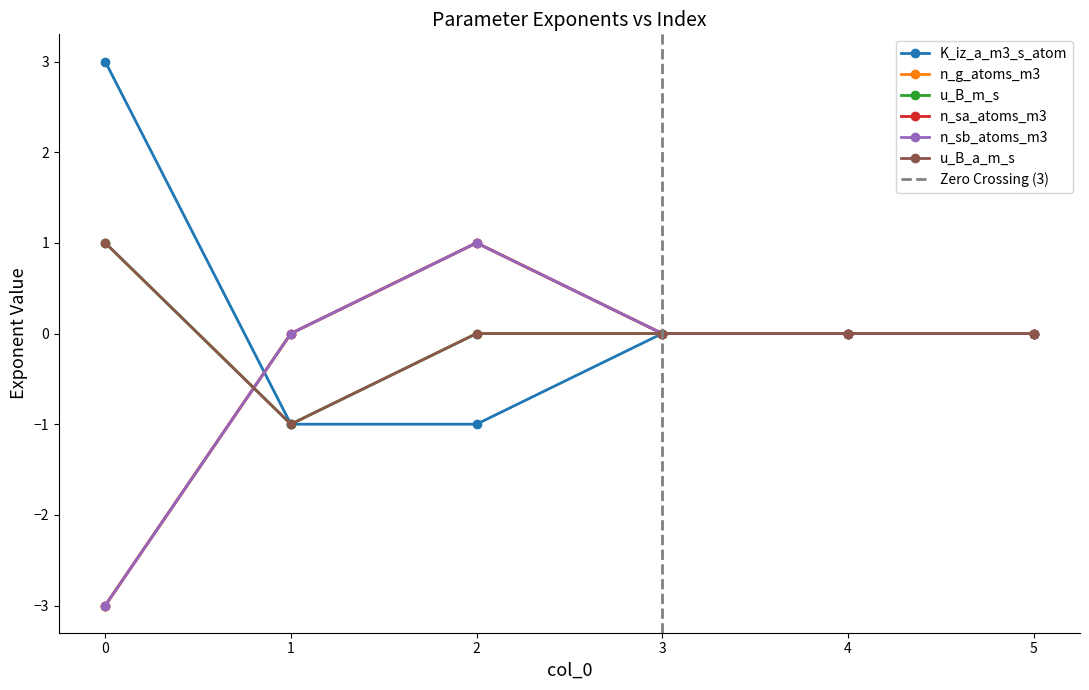

What is the difference between the maximum and second lowest values in the u_B_a_m_s series?

1